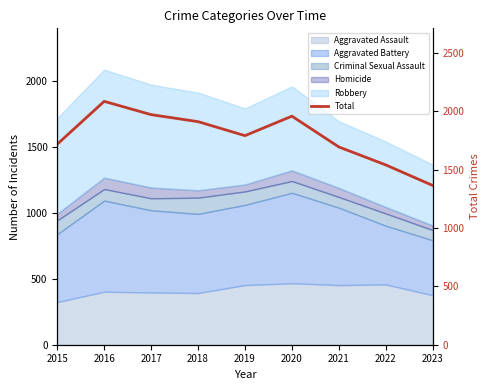

What is the greatest value displayed?

2086